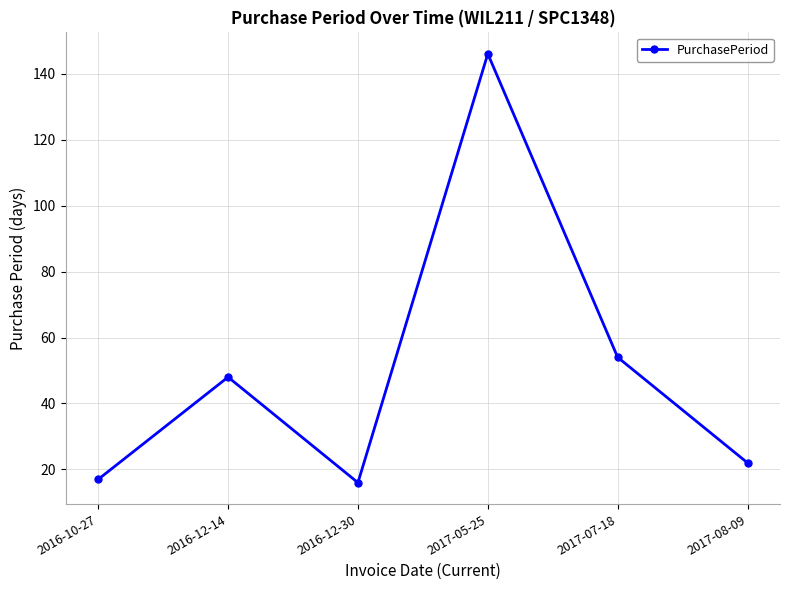

Which has a higher value, 2017-05-25 or 2017-08-09?

2017-05-25